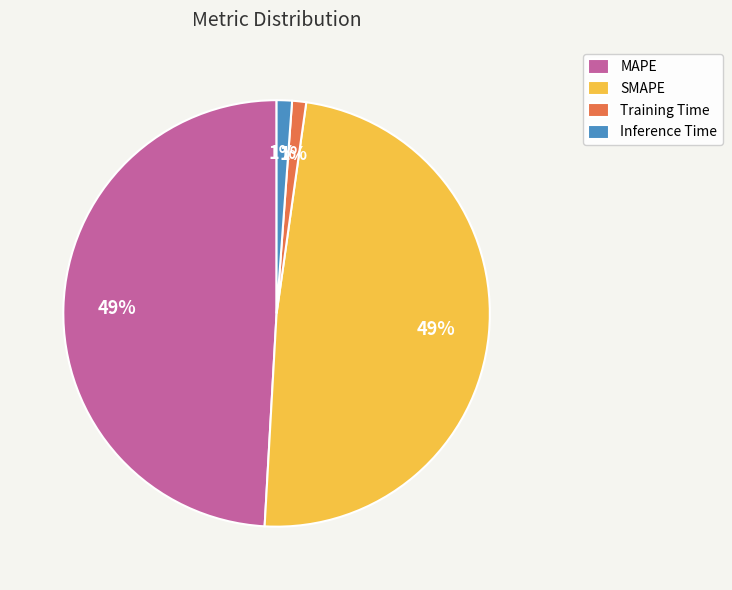

Is it true that Inference Time is 1% of the pie?

True